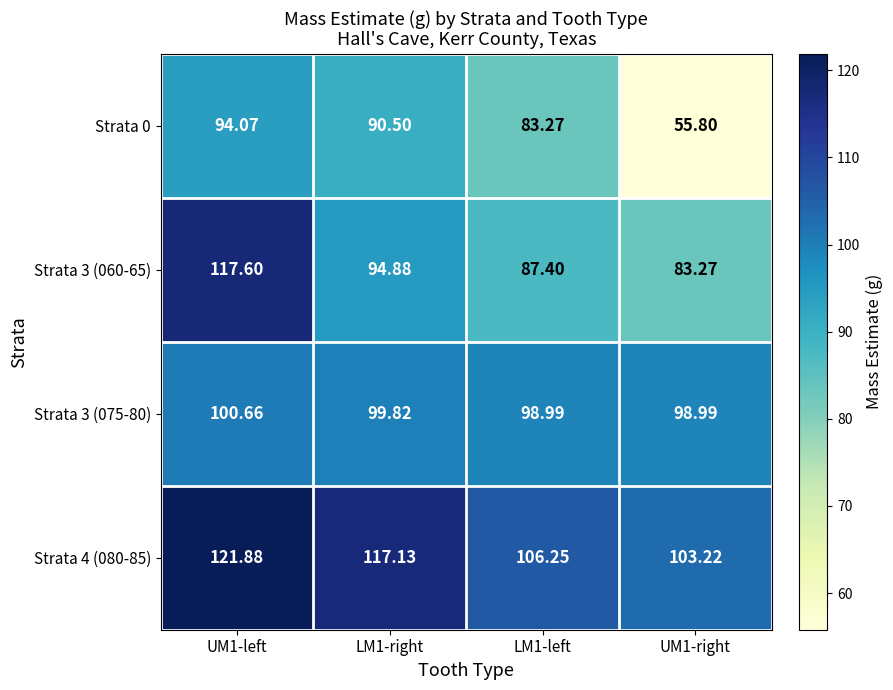

What is the greatest value displayed?

121.9